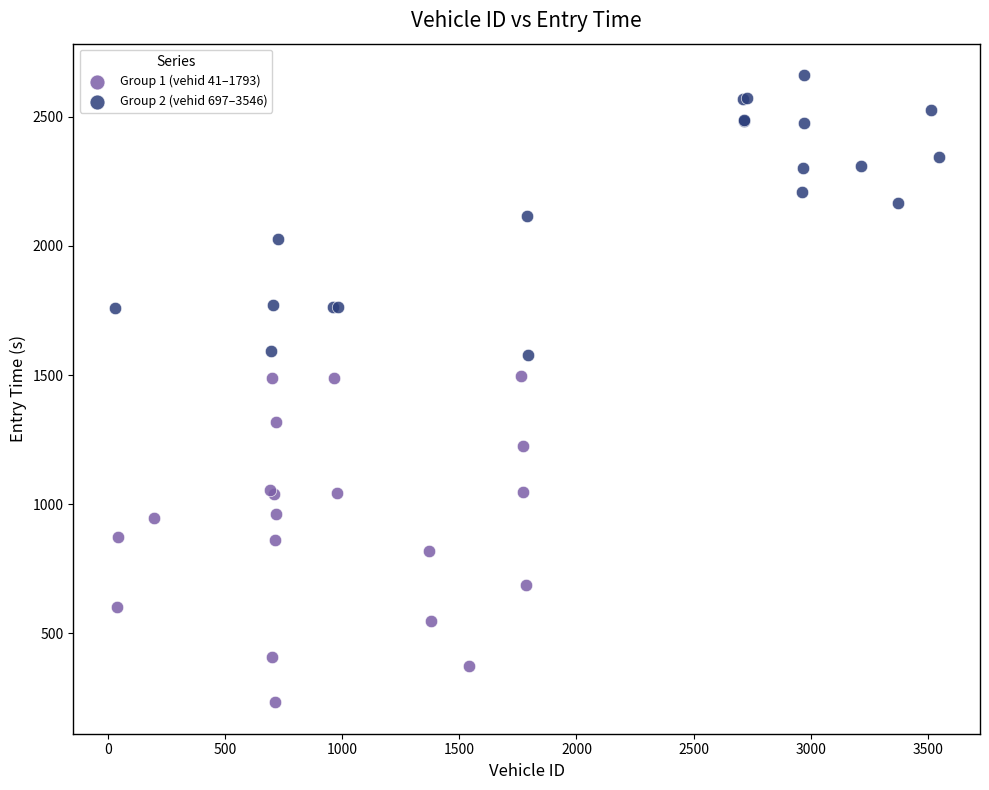

Which series reaches the minimum Y coordinate?

Group 1 (vehid 41–1793)